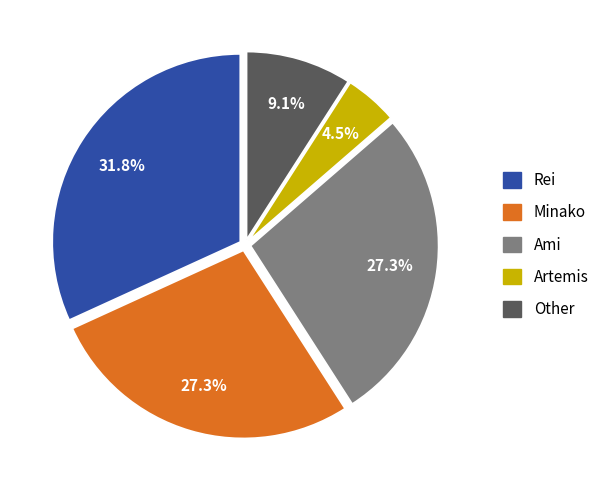

The Ami slice represents 27% of the pie. True or false?

True